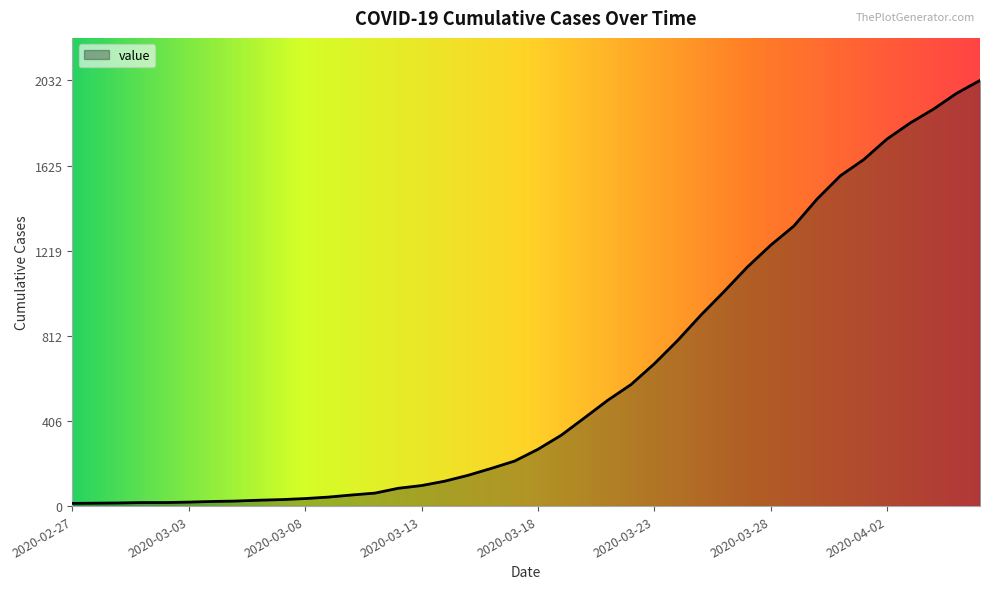

How many lines are shown in the chart?

1